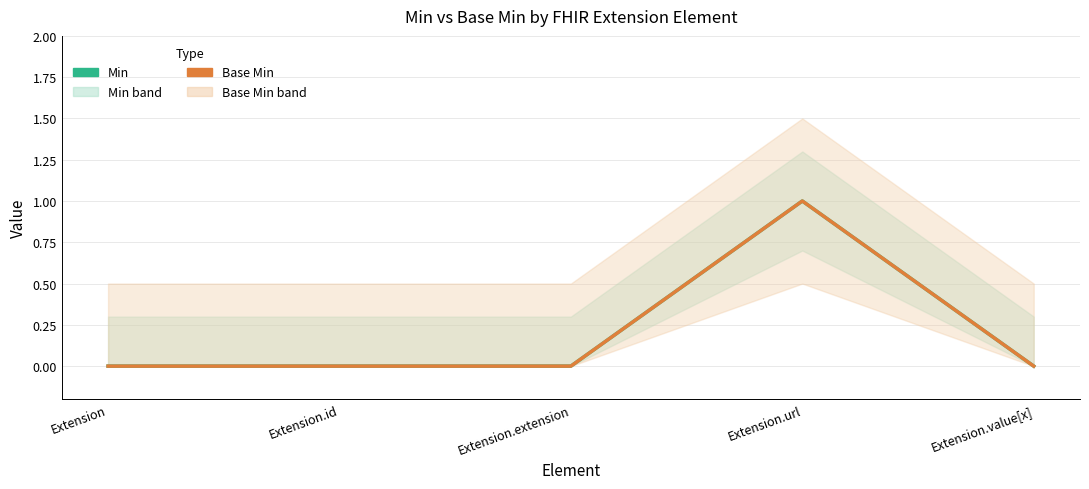

In Min, how many points are higher than both neighbors (excluding endpoints)?

1